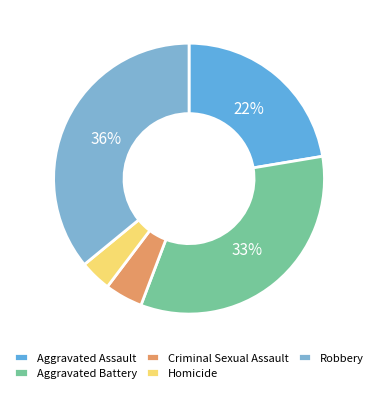

How many slices are in this pie chart?

5